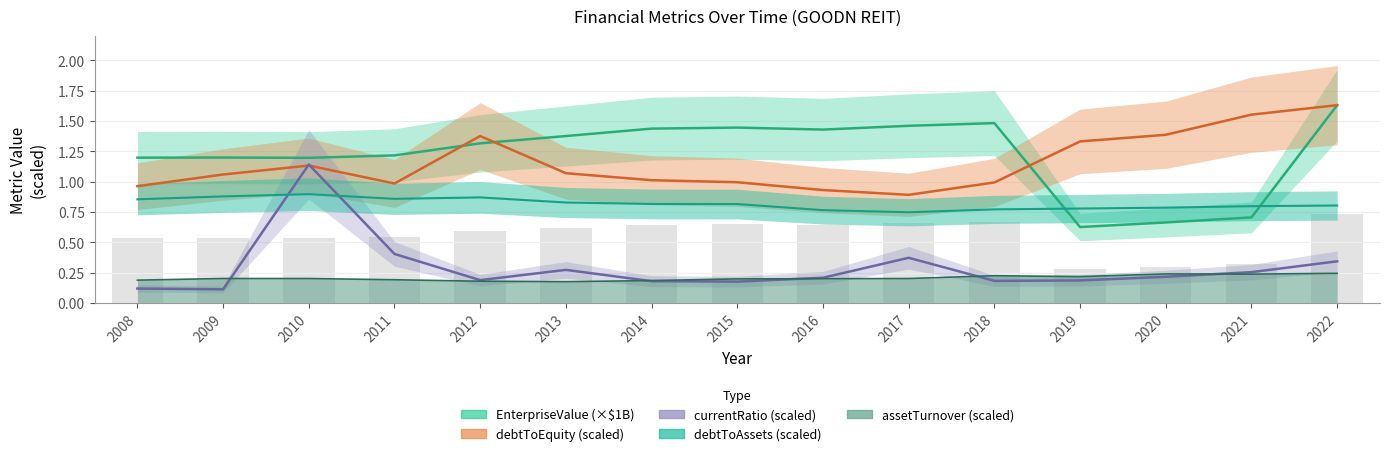

At how many categories does at least one series exceed 1?

15